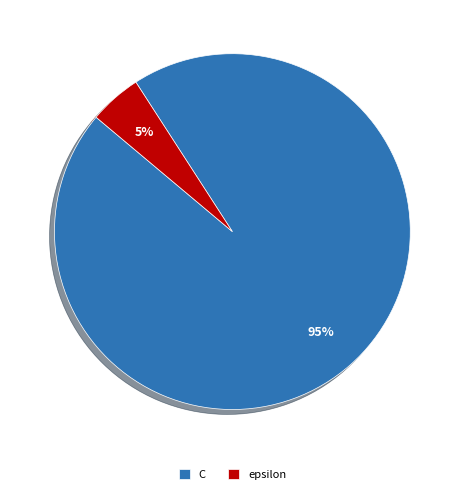

Between epsilon and C, which is larger?

C